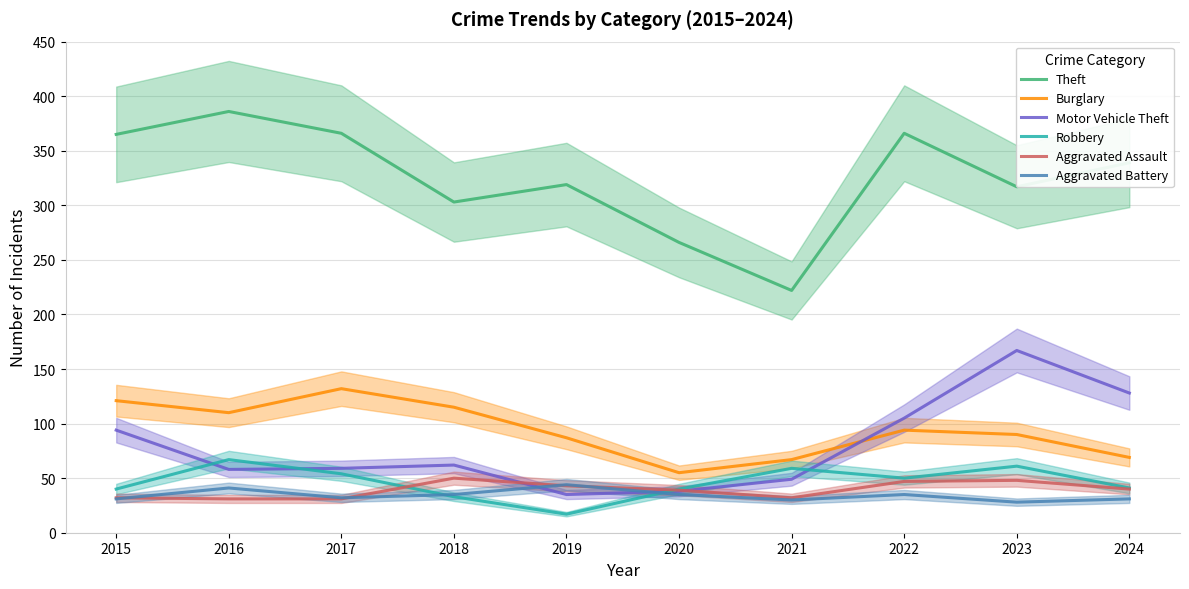

True or false: Aggravated Assault has a value of 22 at 2022.

False